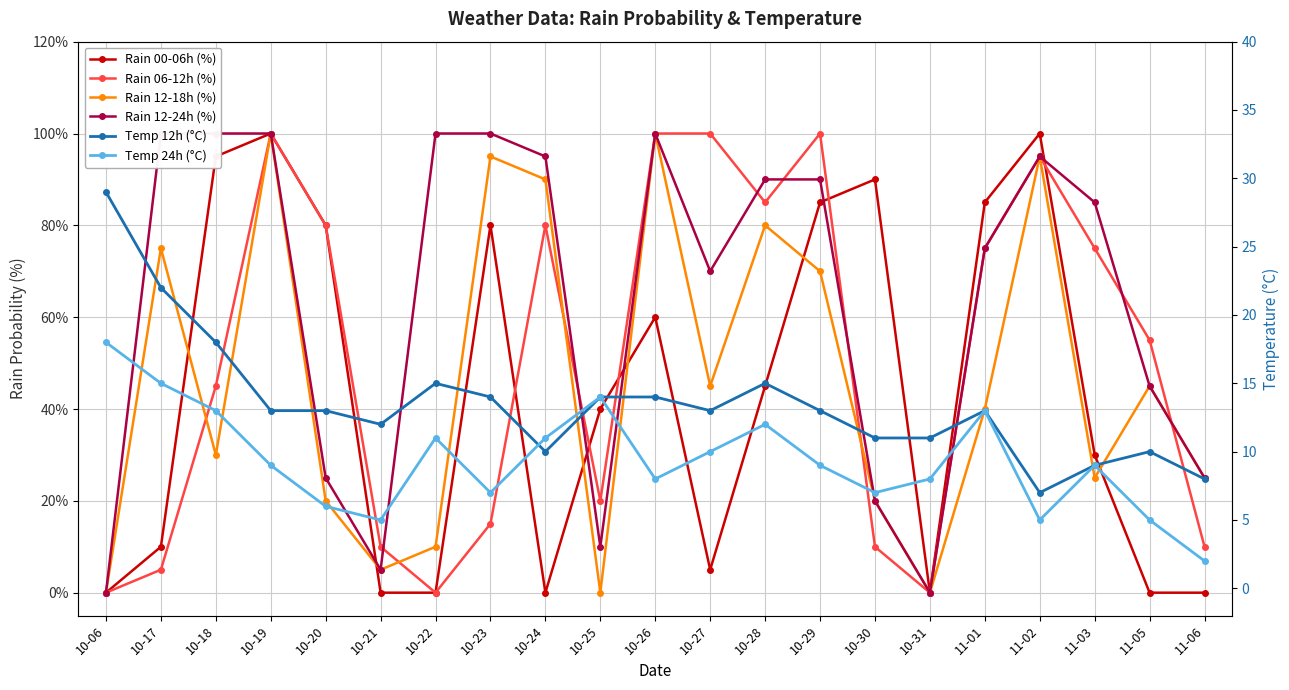

Between 10-21 and 10-26, which is larger?

10-26